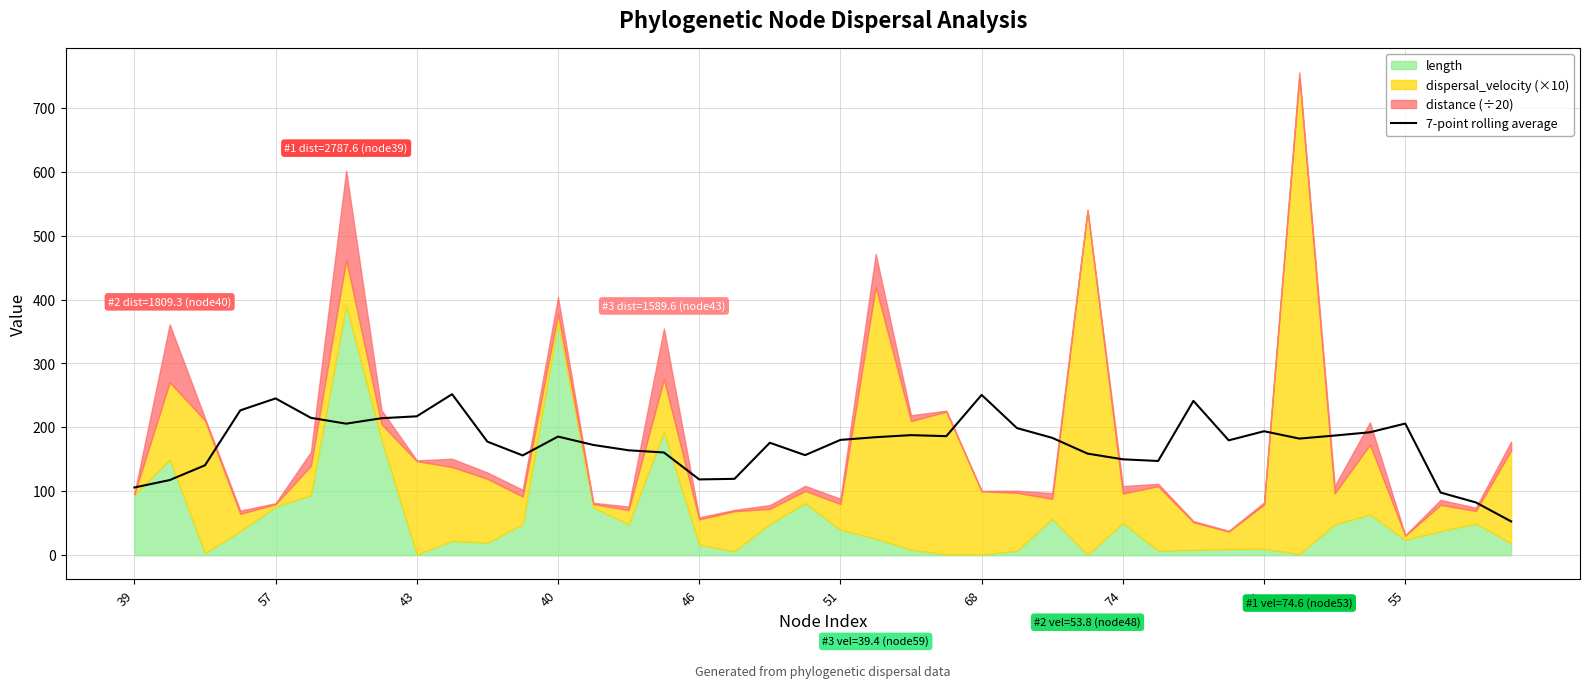

The chart shows a value of 172.5 at 13. True or false?

True